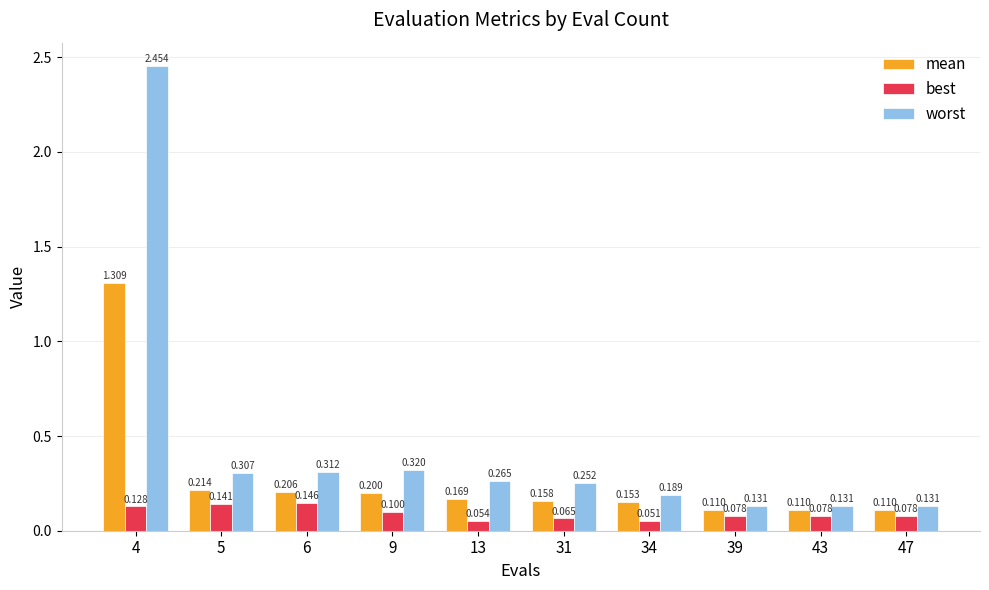

List the series in order of their overall mean, highest first.

worst, mean, best